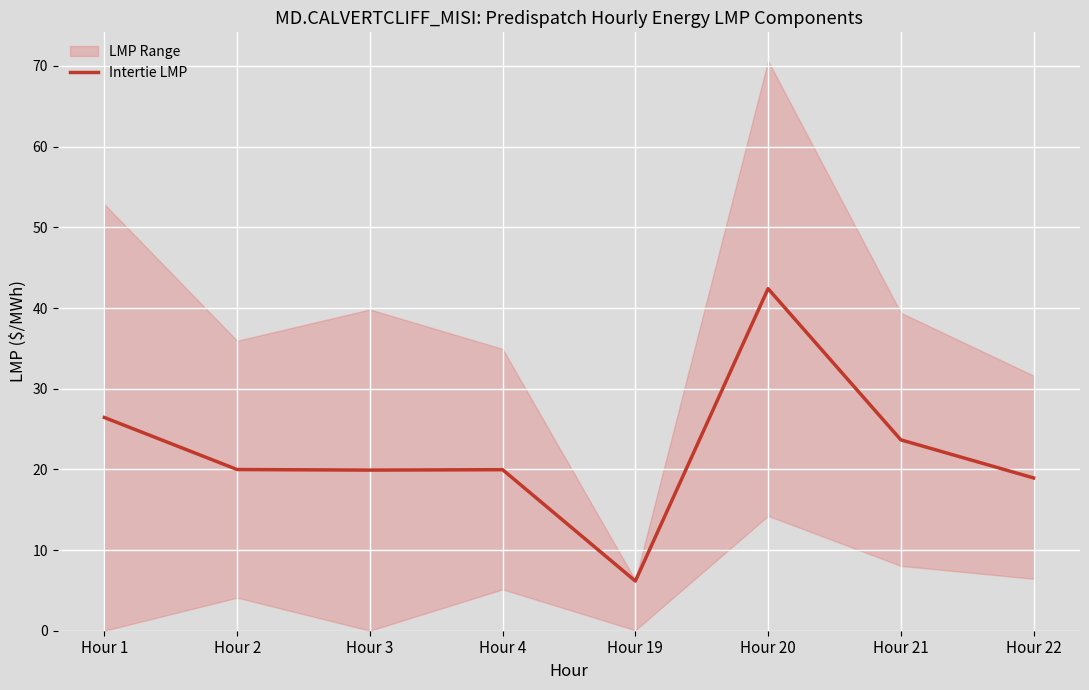

What is the approximate value at Hour 21?

23.7